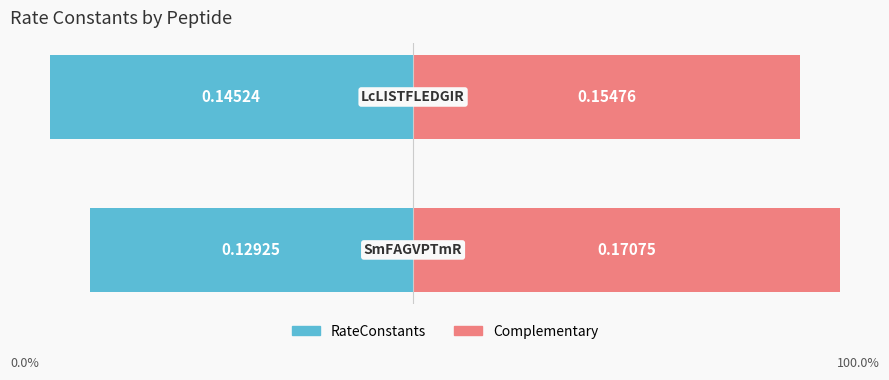

List the series in order of their overall mean, lowest first.

RateConstants, Complementary